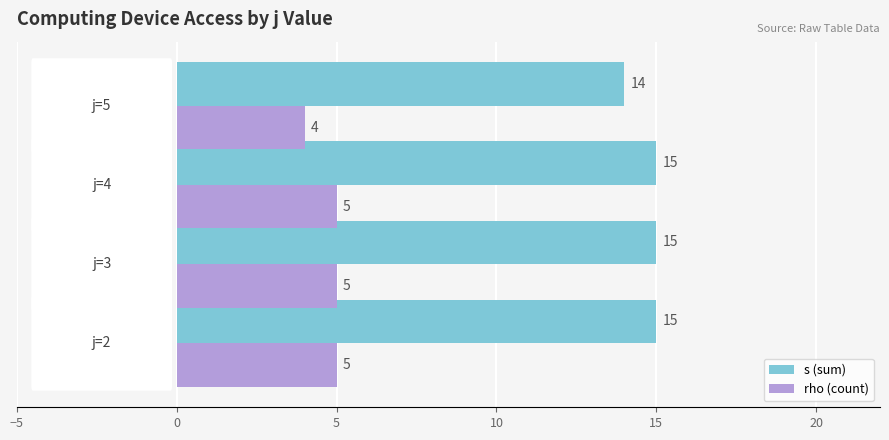

List the series in order of their overall mean, lowest first.

rho (count), s (sum)